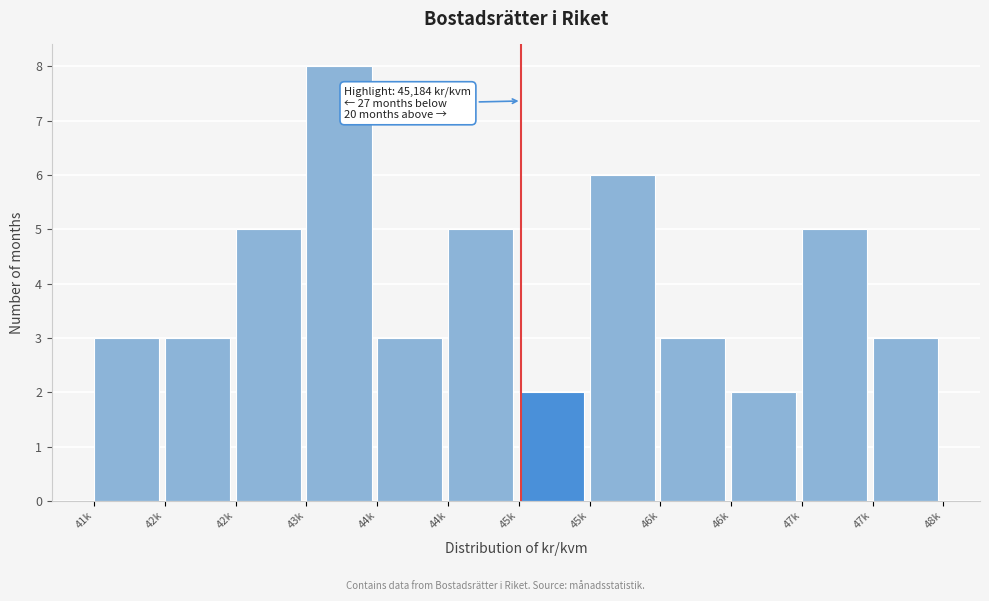

Count the number of categories in the chart.

12